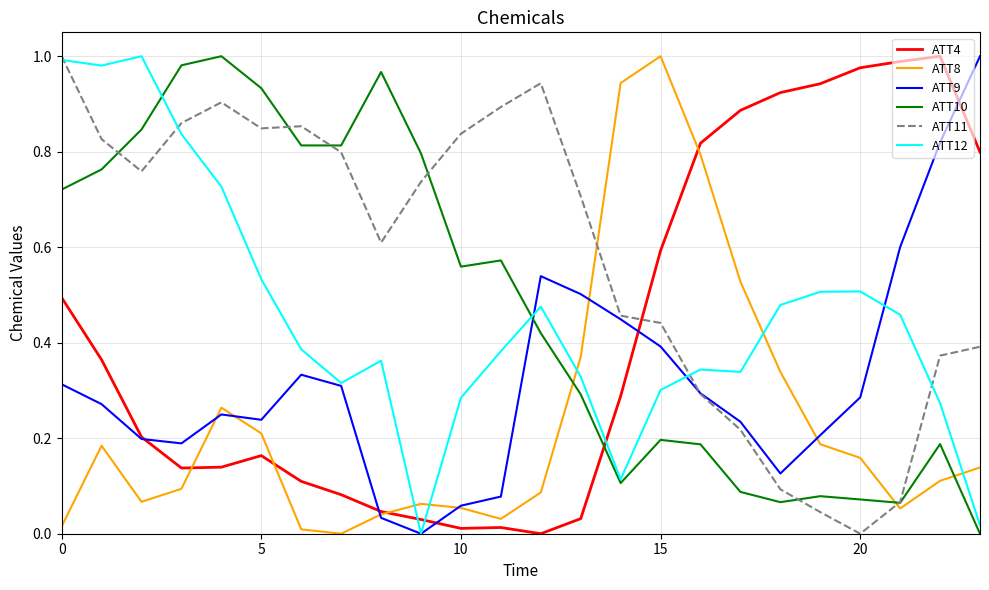

True or false: ATT10 and ATT9 intersect in this chart.

True